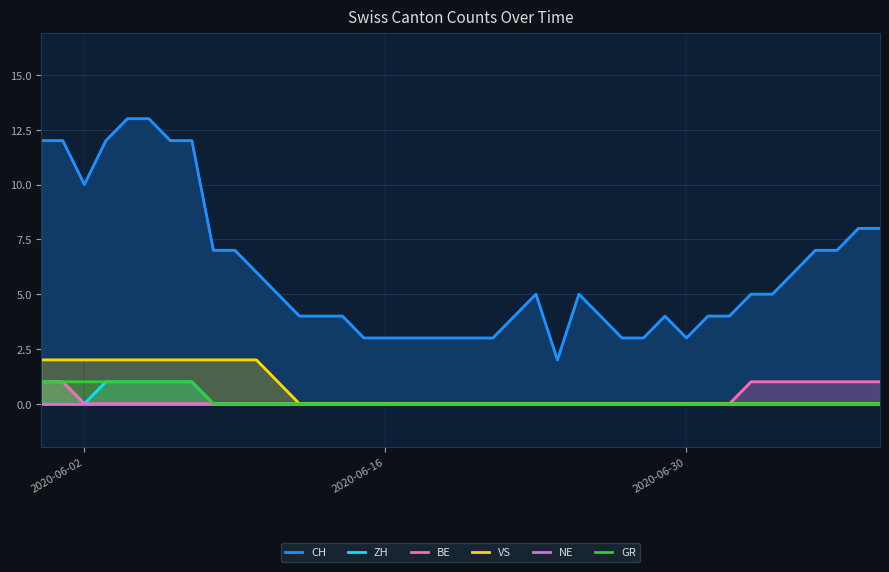

What is the value of the VS point at the 8th from the left?

2